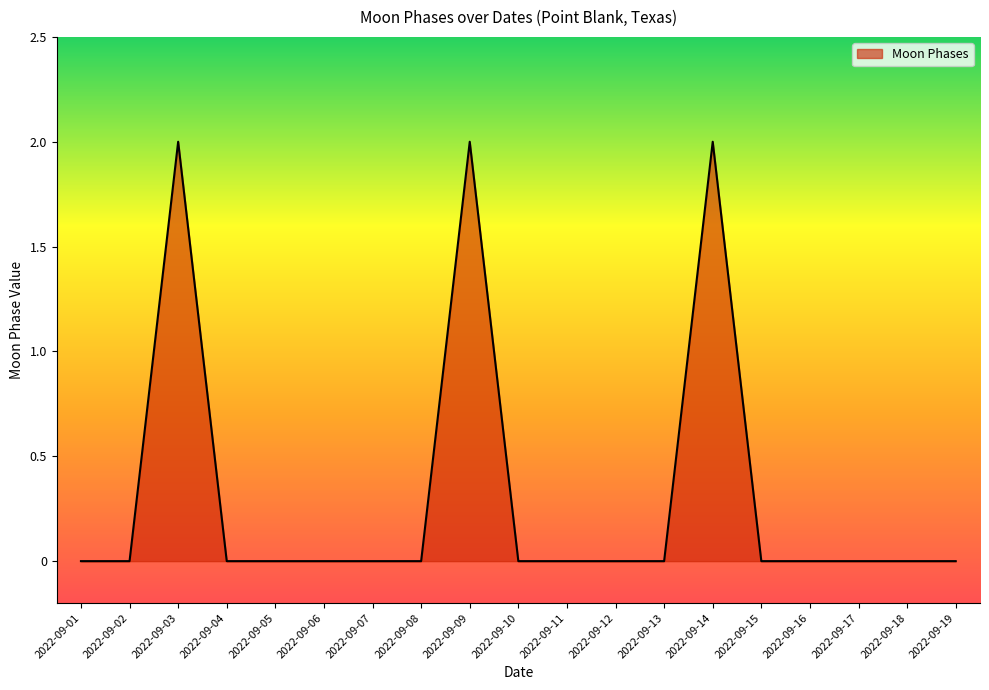

Reading left to right, transcribe all the data shown in this chart.

0	0	2	0	0	0	0	0	2	0	0	0	0	2	0	0	0	0	0